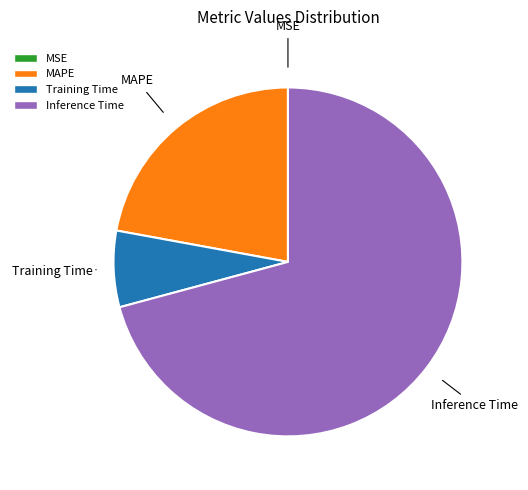

Is there a majority slice in this chart?

Yes